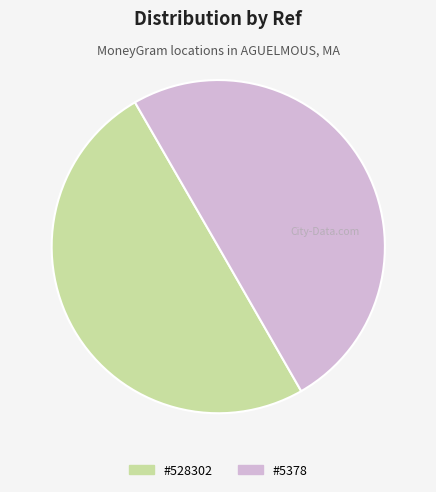

Is there any slice that represents more than half of the pie?

Yes